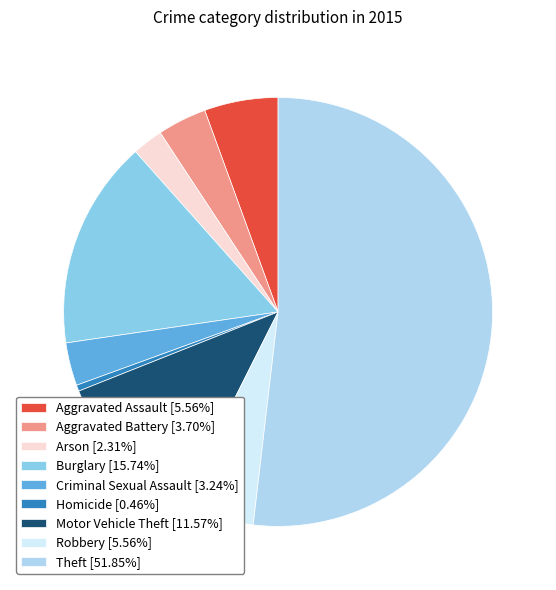

Which category has the smallest portion of the pie?

Homicide